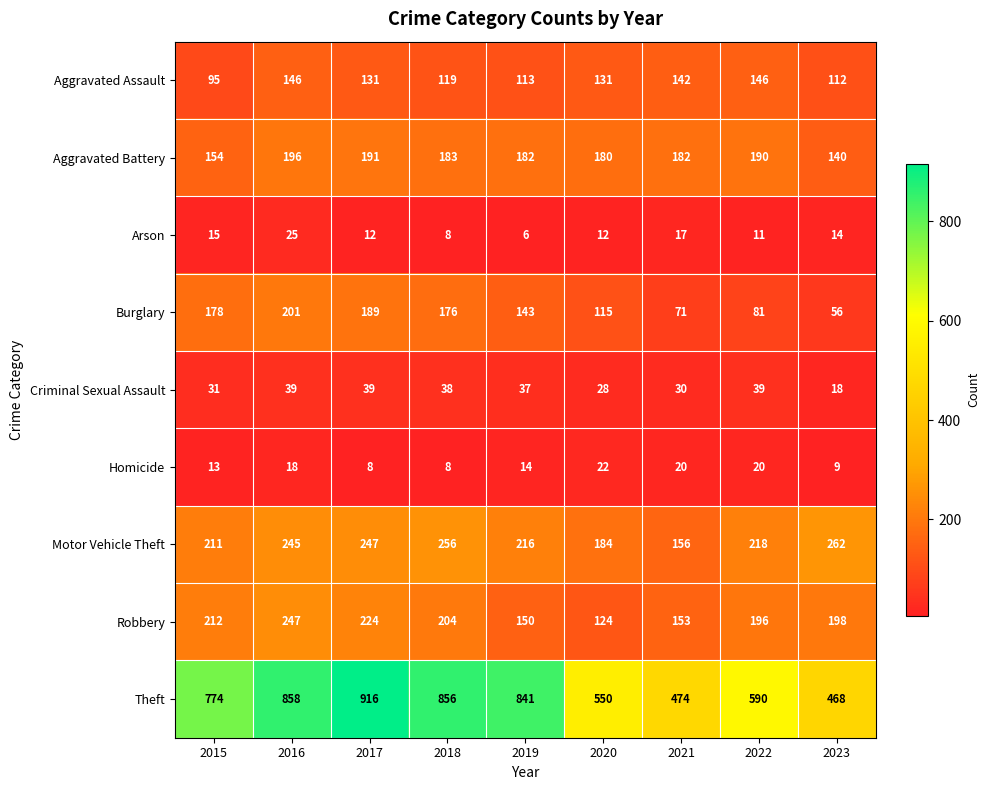

What value does the Robbery series have at 2018, to the nearest 5?

205